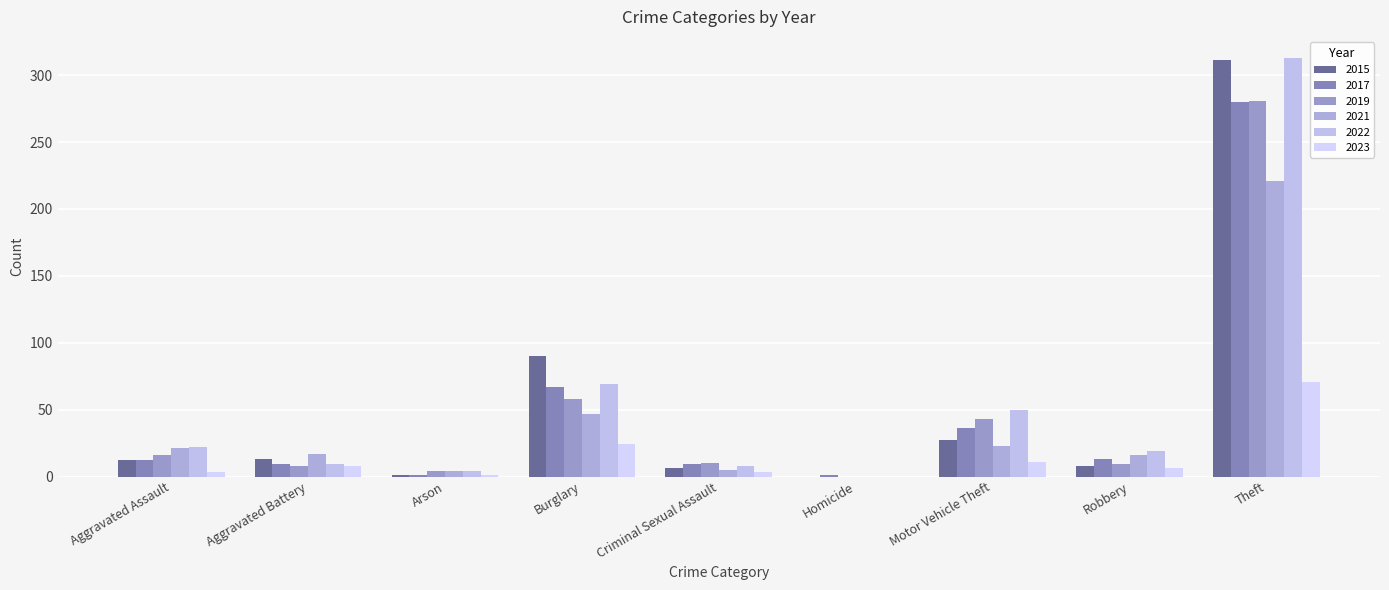

At how many categories does at least one series exceed 243?

1